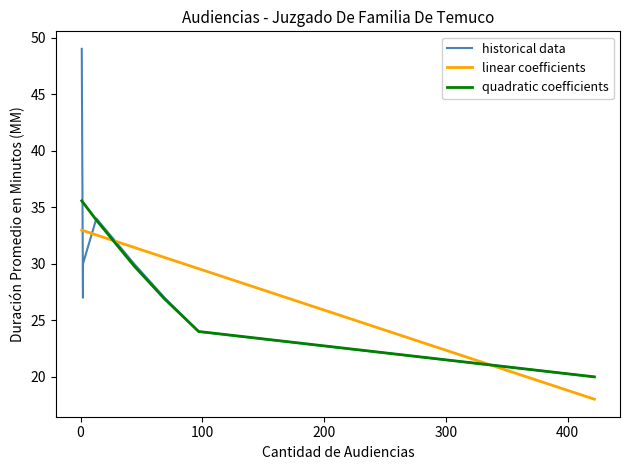

How many times do quadratic coefficients and historical data cross each other?

3